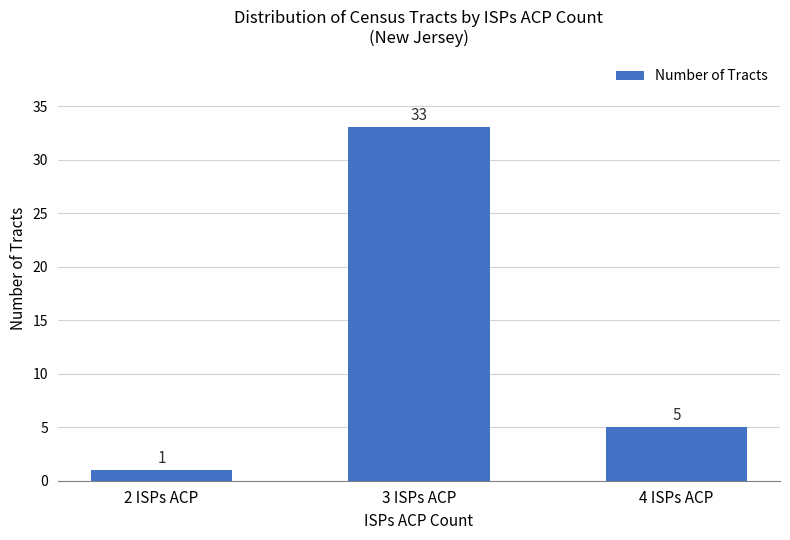

At which label is the value closest to 17?

4 ISPs ACP